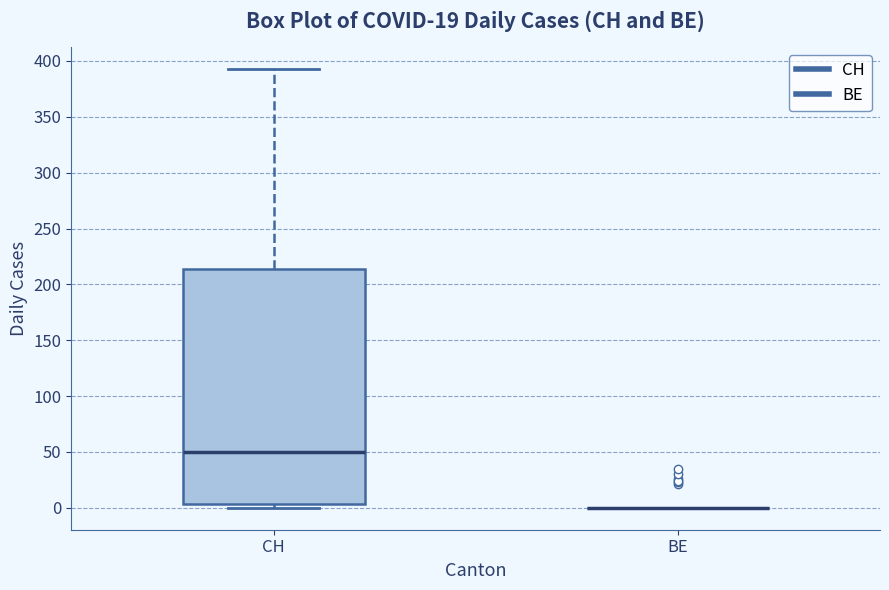

Reading left to right, read every box against the y-axis: the position of its median line, the range the box covers, and the ends of its whiskers. The values are not printed on the chart, so give them approximately, as read against the axis.

CH: median 50, box 5 to 215, whiskers 0 to 395
BE: box collapsed to a line at 0, whiskers 0 to 0